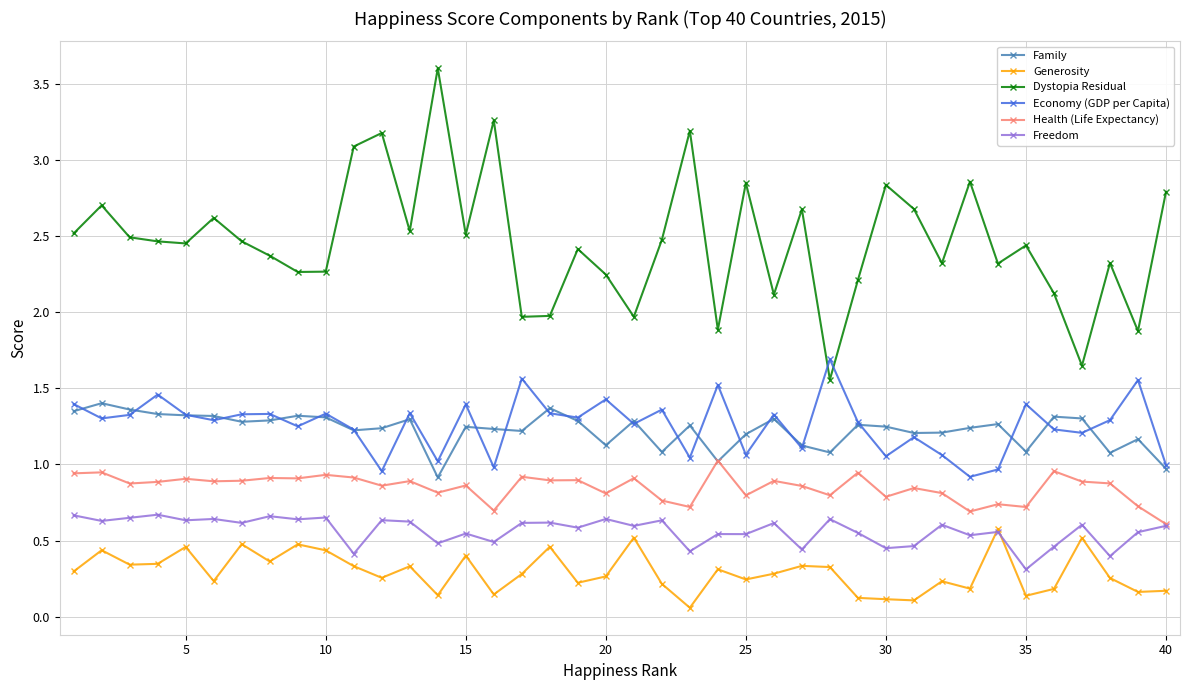

Which series has the widest spread of values?

Dystopia Residual